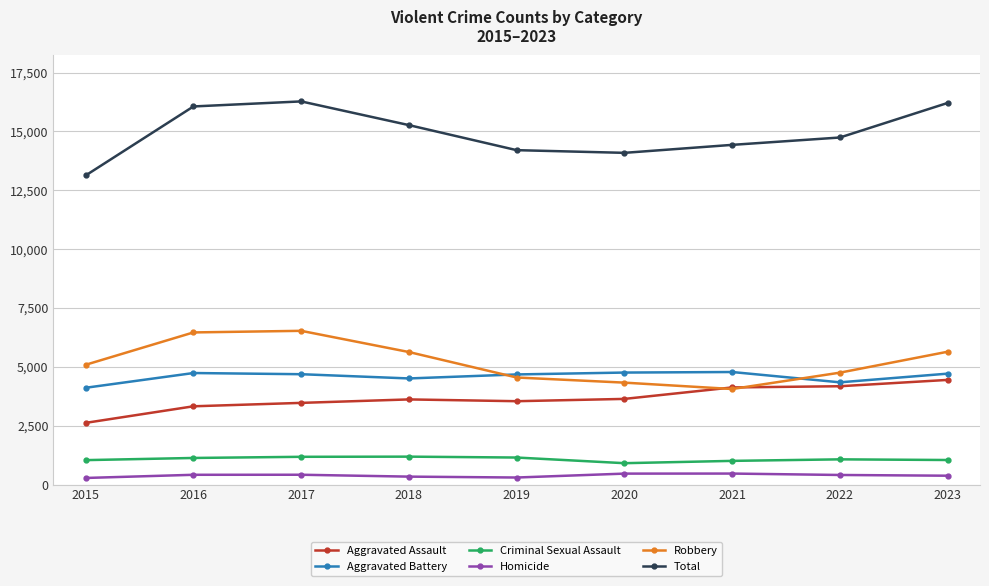

True or false: Total and Criminal Sexual Assault cross at least once.

False